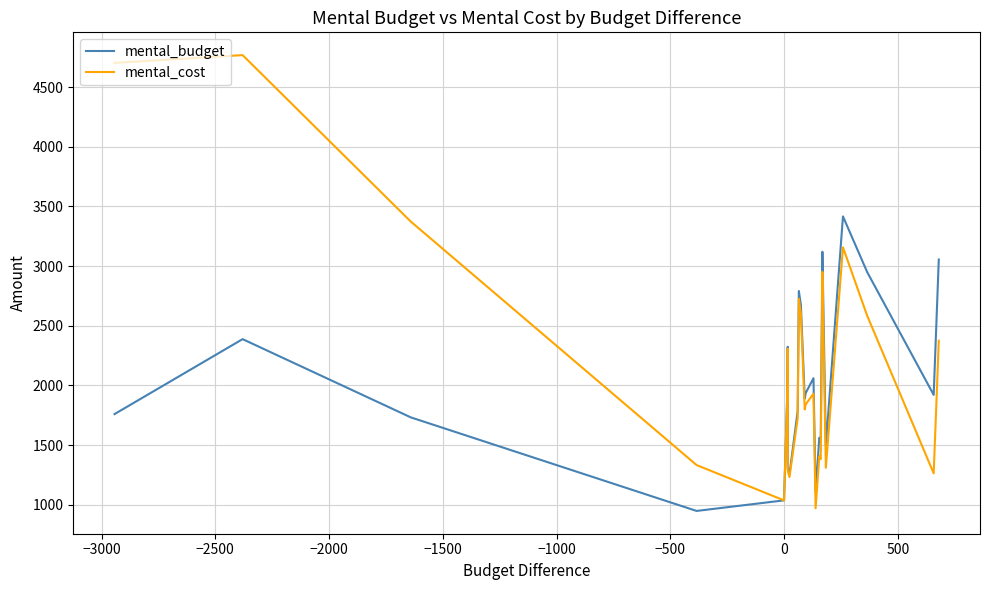

What is the minimum value for mental_budget?

947.8